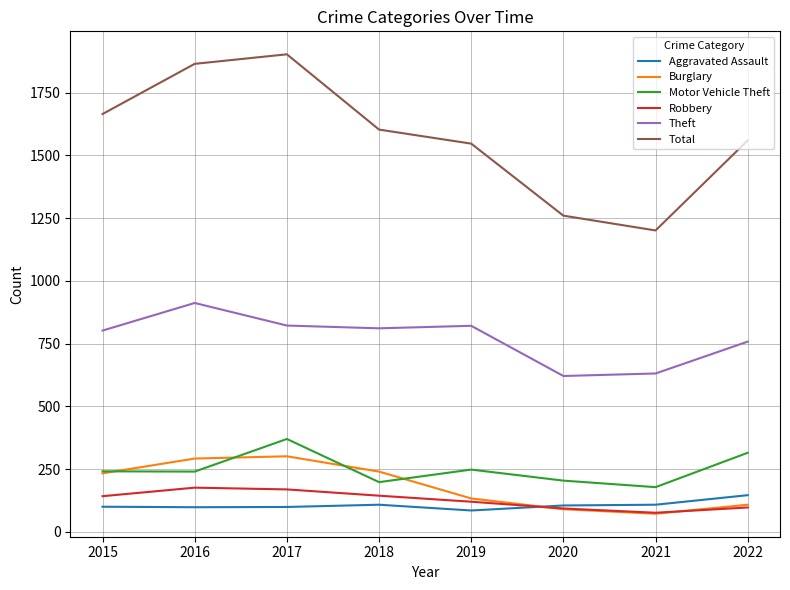

Which series has the widest spread of values?

Total